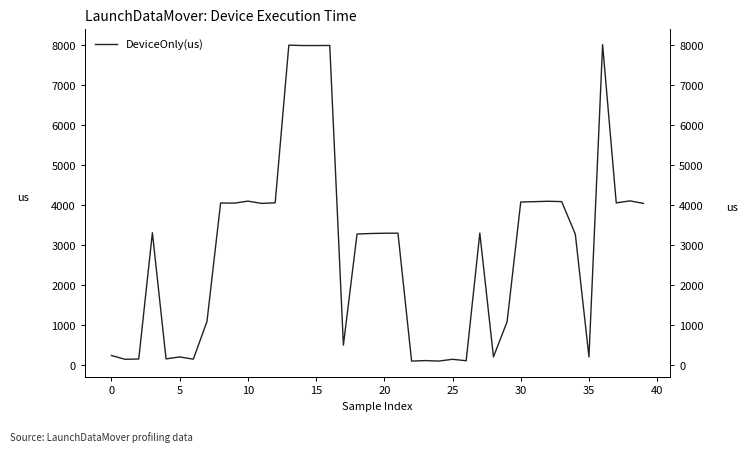

Which label corresponds to the smallest value in the chart?

22